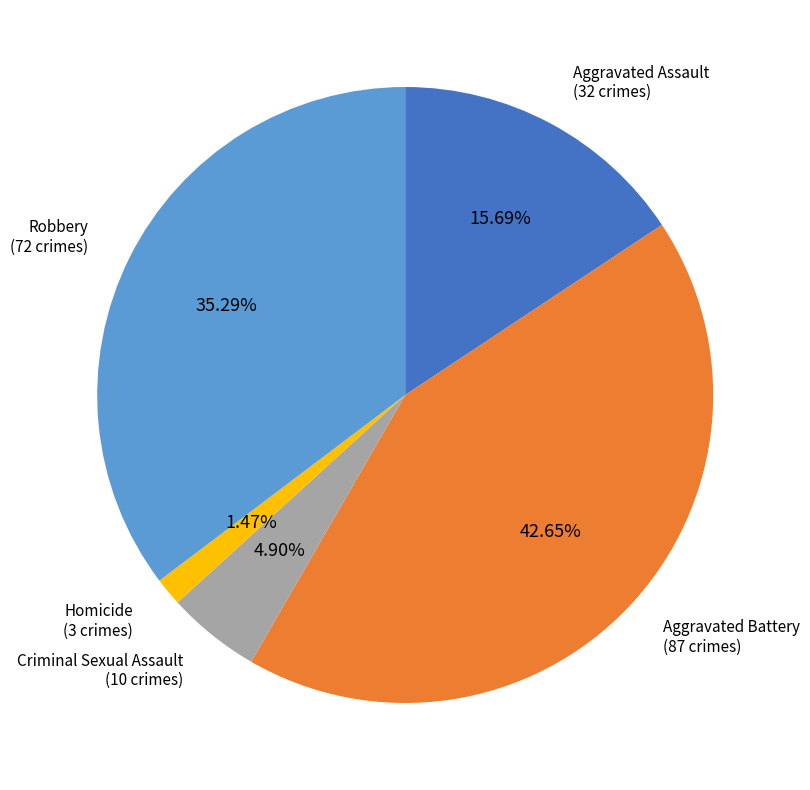

Is there a majority slice in this chart?

No